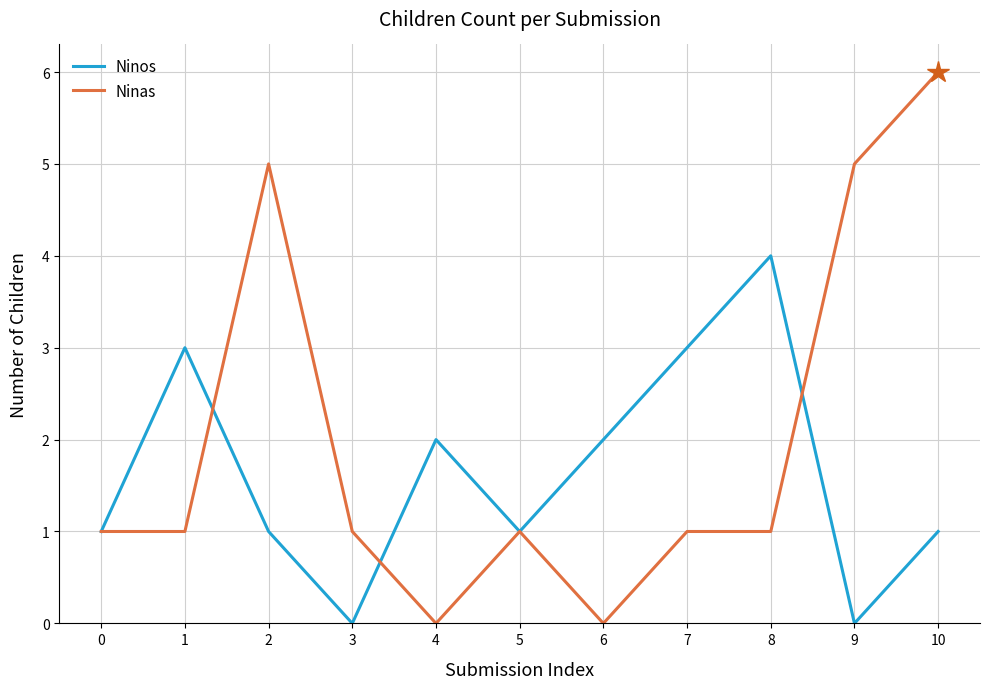

Count the Ninos values in the range 1 to 3.

8